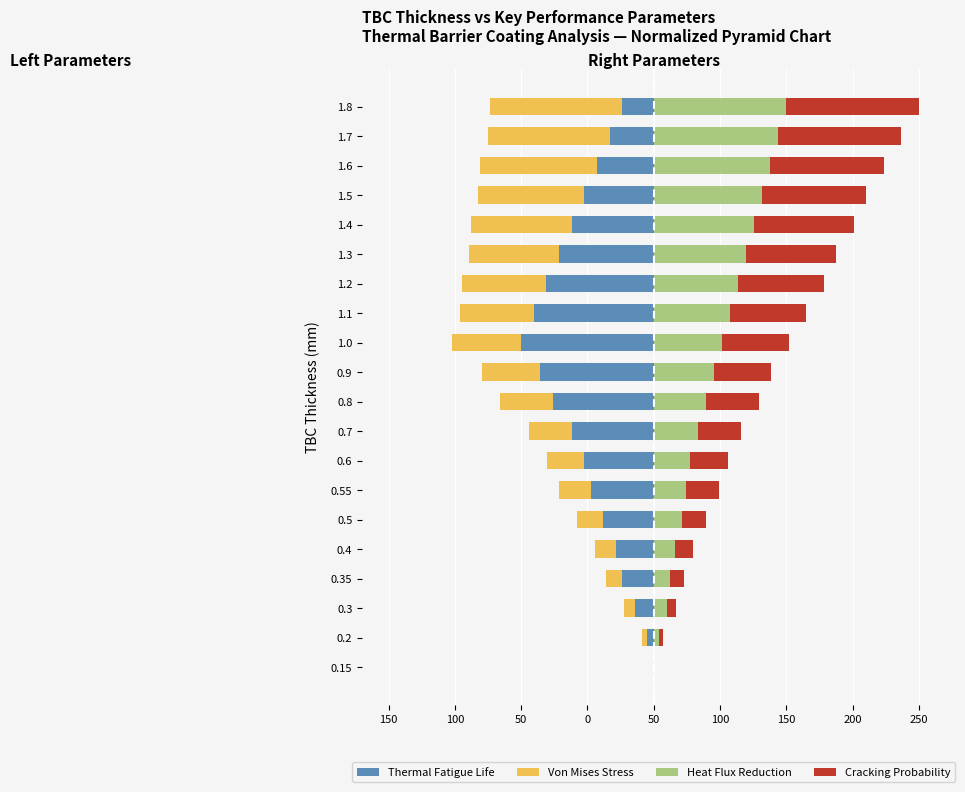

Reading left to right, transcribe all the data shown in this chart.

Thermal Fatigue Life: 0.0	-4.8	-14.3	-23.8	-28.6	-38.1	-47.6	-52.4	-61.9	-76.2	-85.7	-100.0	-90.5	-81.0	-71.4	-61.9	-52.4	-42.9	-33.3	-23.8
Von Mises Stress: 0.0	-4.0	-8.0	-12.0	-16.0	-20.0	-24.0	-28.0	-32.0	-40.0	-44.0	-52.0	-56.0	-64.0	-68.0	-76.0	-80.0	-88.0	-92.0	-100.0
Heat Flux Reduction: 0.0	3.6	9.6	12.0	15.7	21.7	24.1	27.7	33.7	39.8	45.8	51.8	57.8	63.9	69.9	75.9	81.9	88.0	94.0	100.0
Cracking Probability: 0.0	3.6	7.1	10.7	14.3	17.9	25.0	28.6	32.1	39.3	42.9	50.0	57.1	64.3	67.9	75.0	78.6	85.7	92.9	100.0